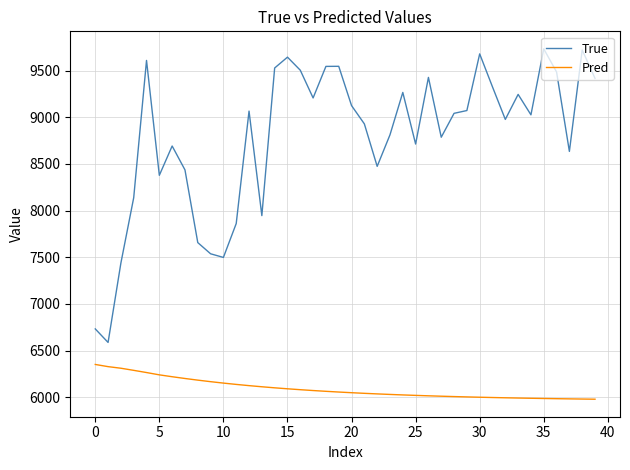

True or false: Pred and True cross at least once.

False